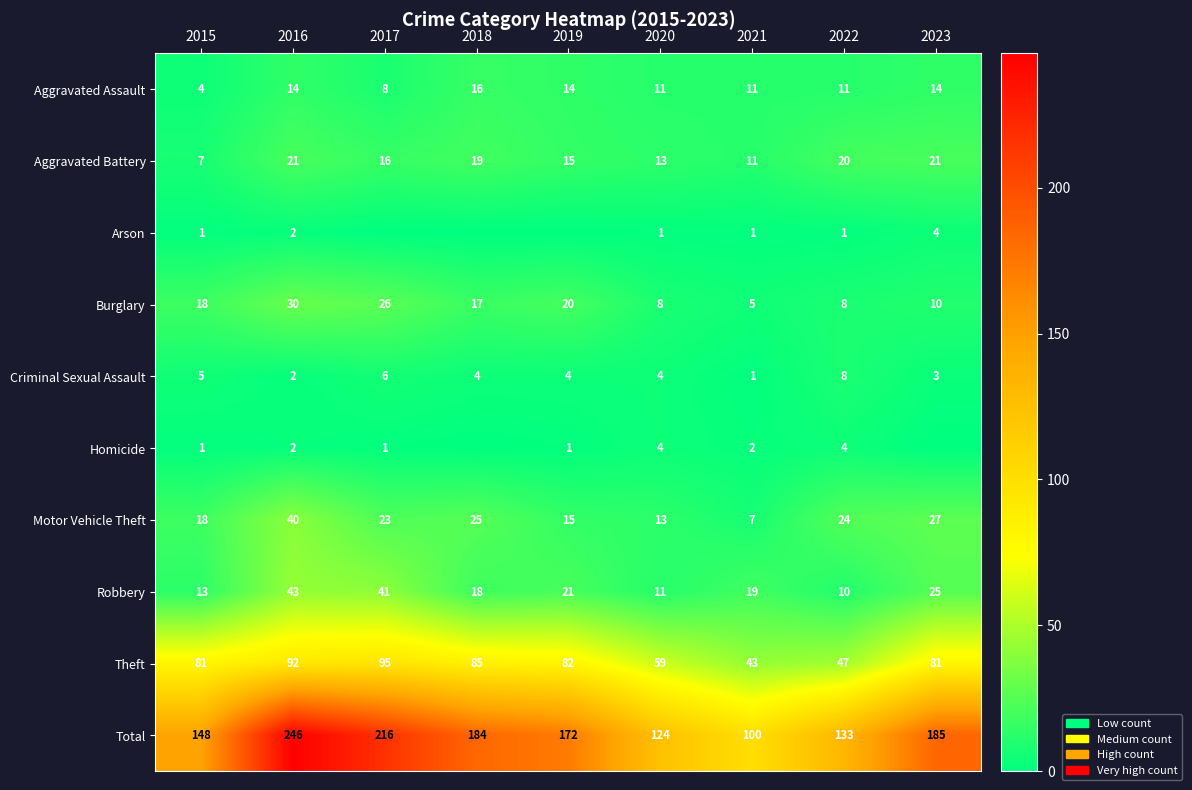

Is it true that Burglary equals 5 at 2021?

True